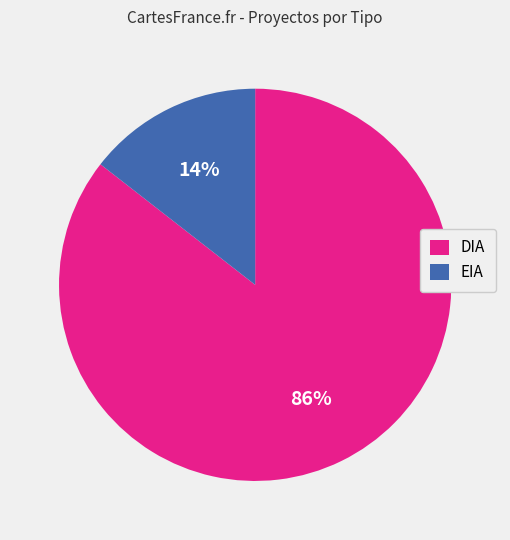

Is DIA the majority of the pie?

Yes